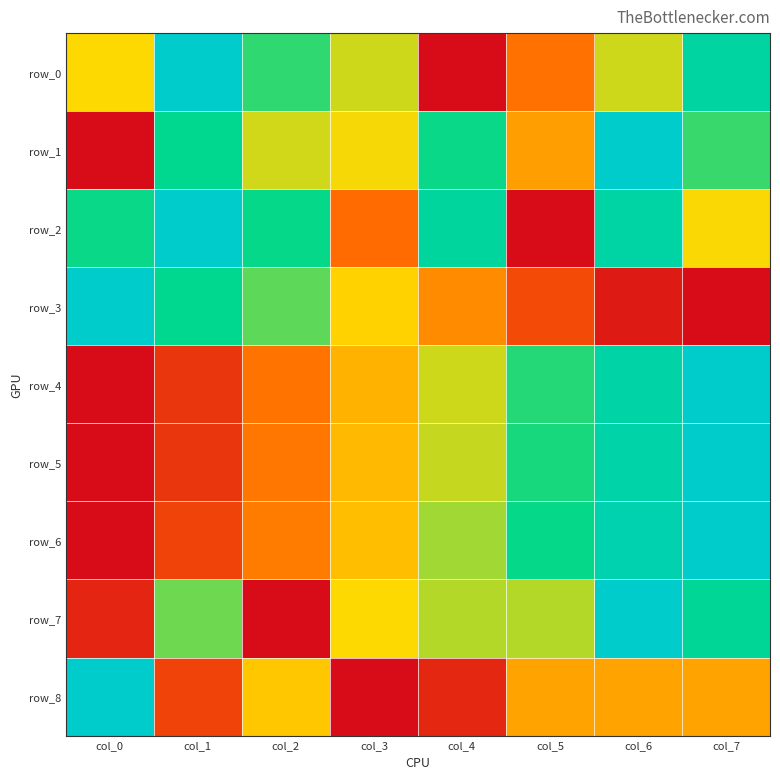

How many row_6 values are between 0 and 1?

8